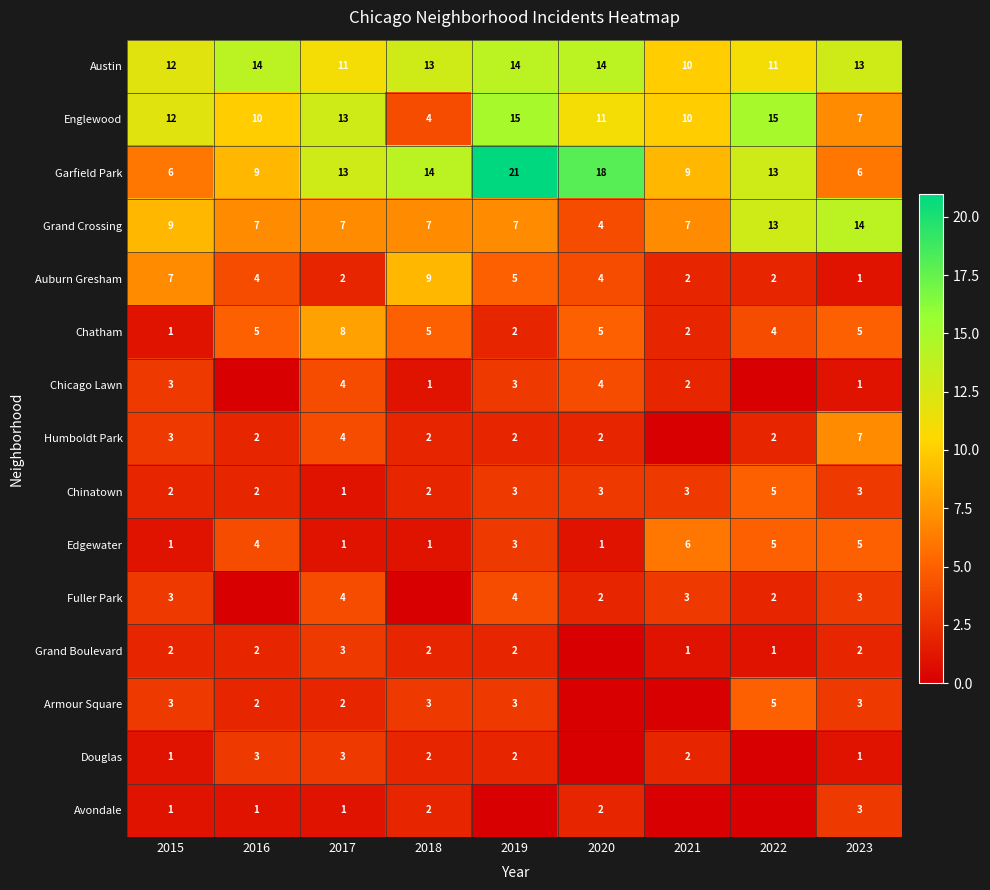

Which label corresponds to the smallest value in the chart?

2016